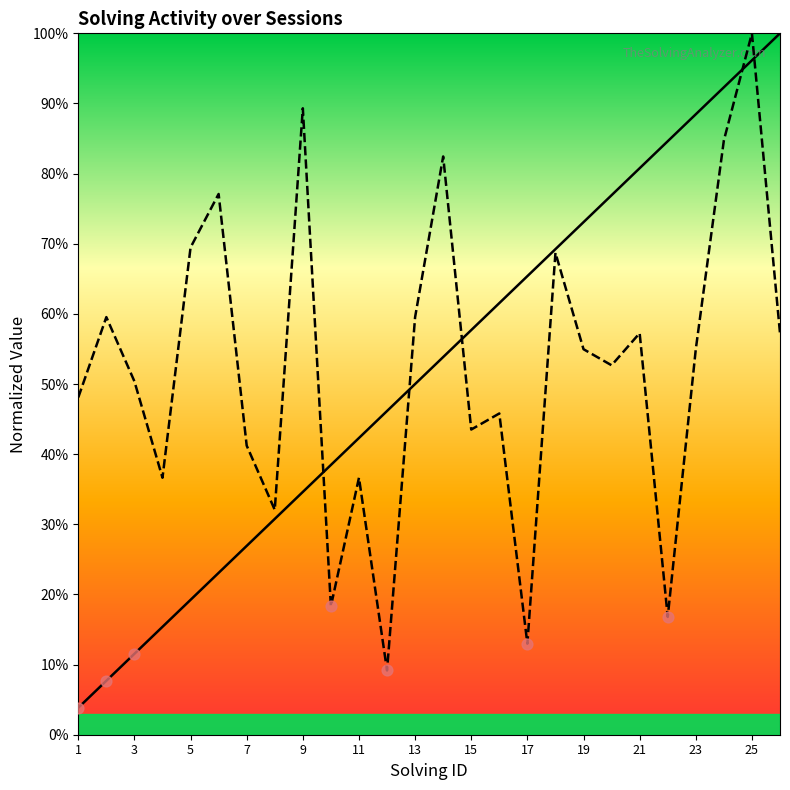

Which series reaches the minimum Y coordinate?

solving_id